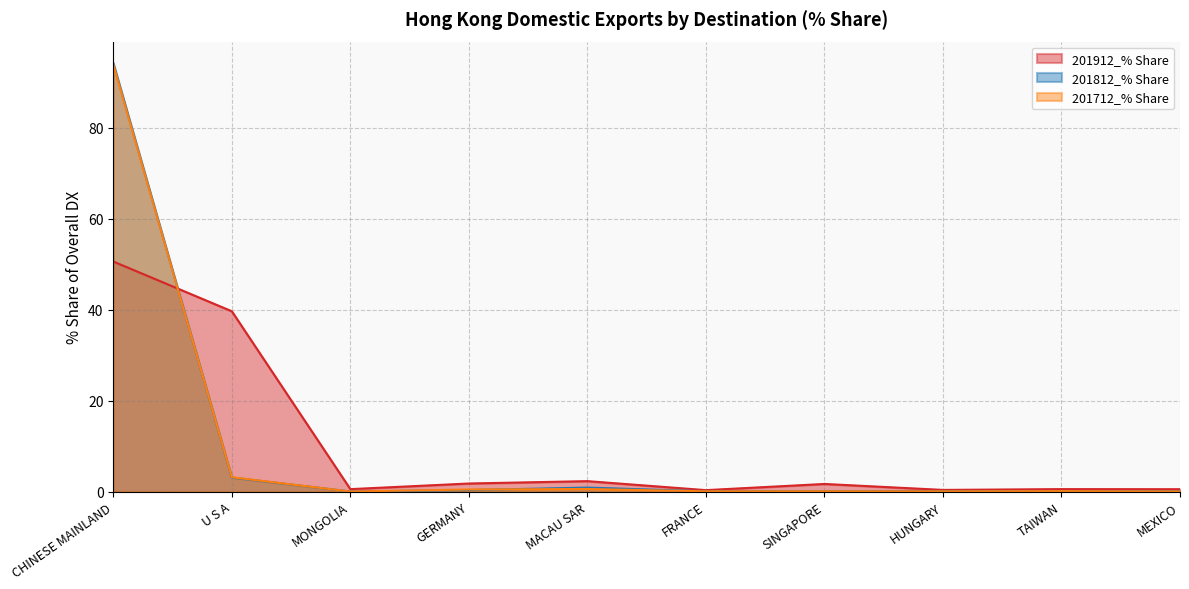

Reading left to right, what are all the values shown in this chart?

201912_% Share: CHINESE MAINLAND=50.6	U S A=39.7	MONGOLIA=0.5	GERMANY=1.8	MACAU SAR=2.3	FRANCE=0.3	SINGAPORE=1.7	HUNGARY=0.4	TAIWAN=0.5	MEXICO=0.5
201812_% Share: CHINESE MAINLAND=94.3	U S A=3.1	MONGOLIA=0.0	GERMANY=0.3	MACAU SAR=0.9	FRANCE=0.0	SINGAPORE=0.1	HUNGARY=0.1	TAIWAN=0.1	MEXICO=0.1
201812_USD: CHINESE MAINLAND=94.0	U S A=3.1	MONGOLIA=0.0	GERMANY=0.4	MACAU SAR=0.6	FRANCE=0.0	SINGAPORE=0.1	HUNGARY=0.0	TAIWAN=0.1	MEXICO=0.0